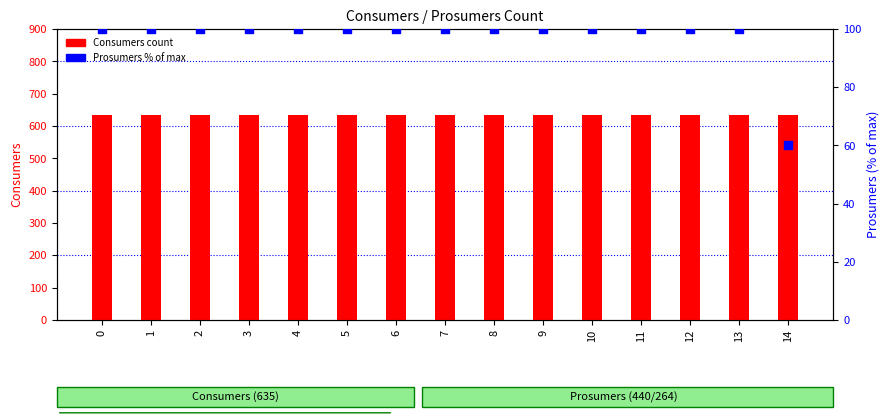

What are all the series names shown in the legend?

Consumers, Prosumers